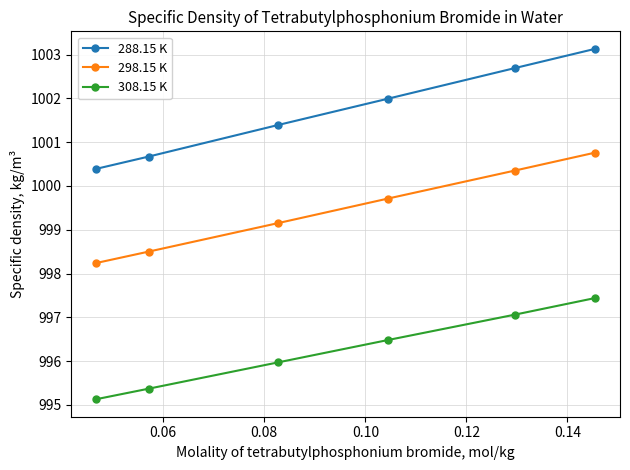

Which series has the largest range (max minus min)?

288.15 K